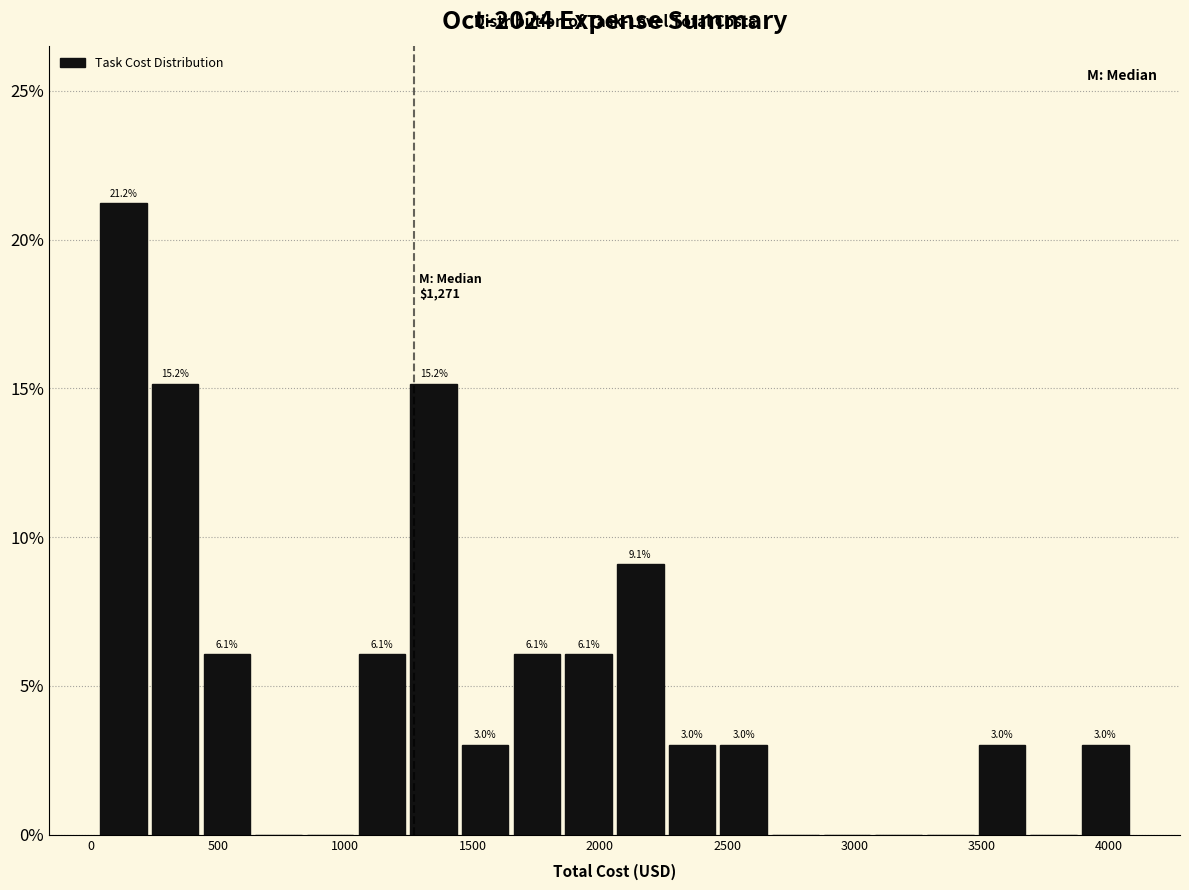

Which range on the x-axis has the tallest bar?

50 to 250